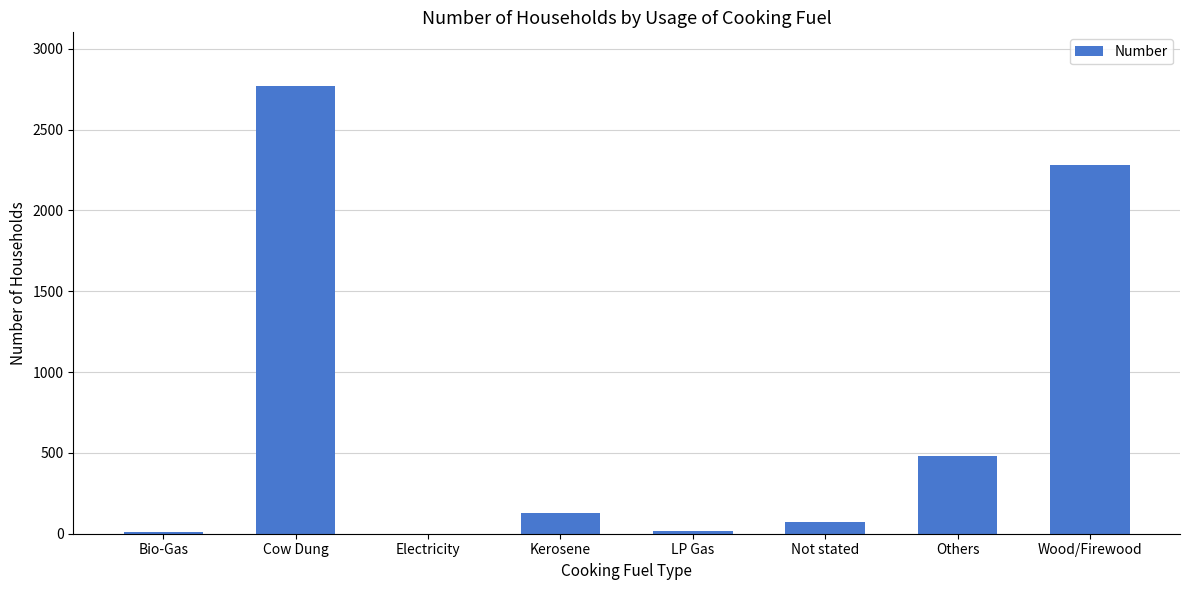

Which category has the highest value across all series?

Cow Dung